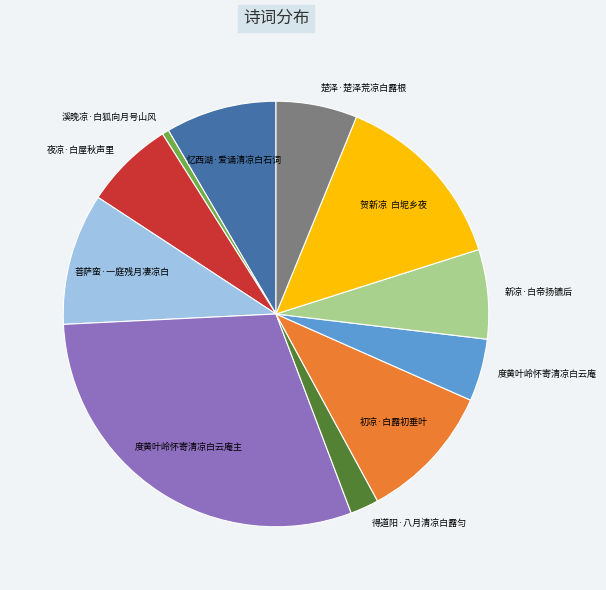

Is there a majority slice in this chart?

No